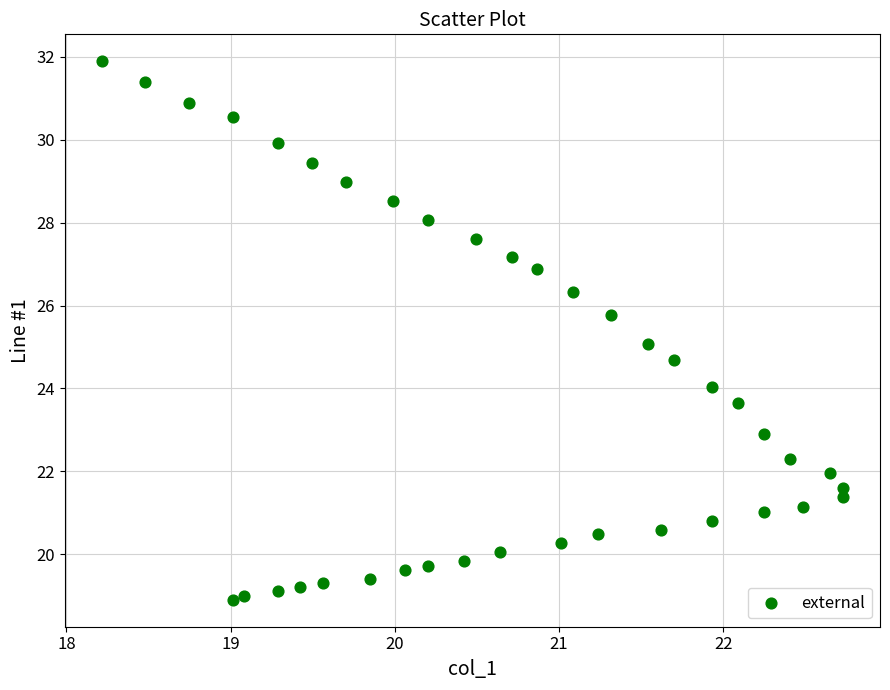

What is the range of X values (max minus min)?

4.5